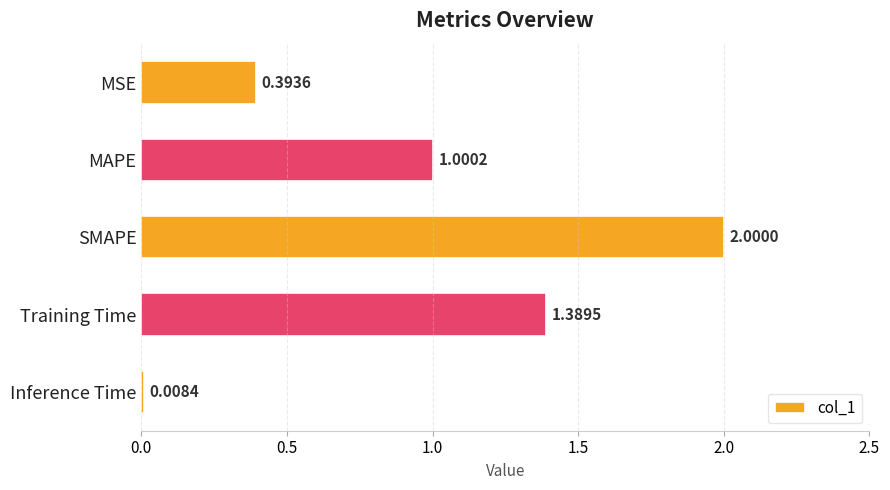

What is the maximum value shown in the chart?

2.0